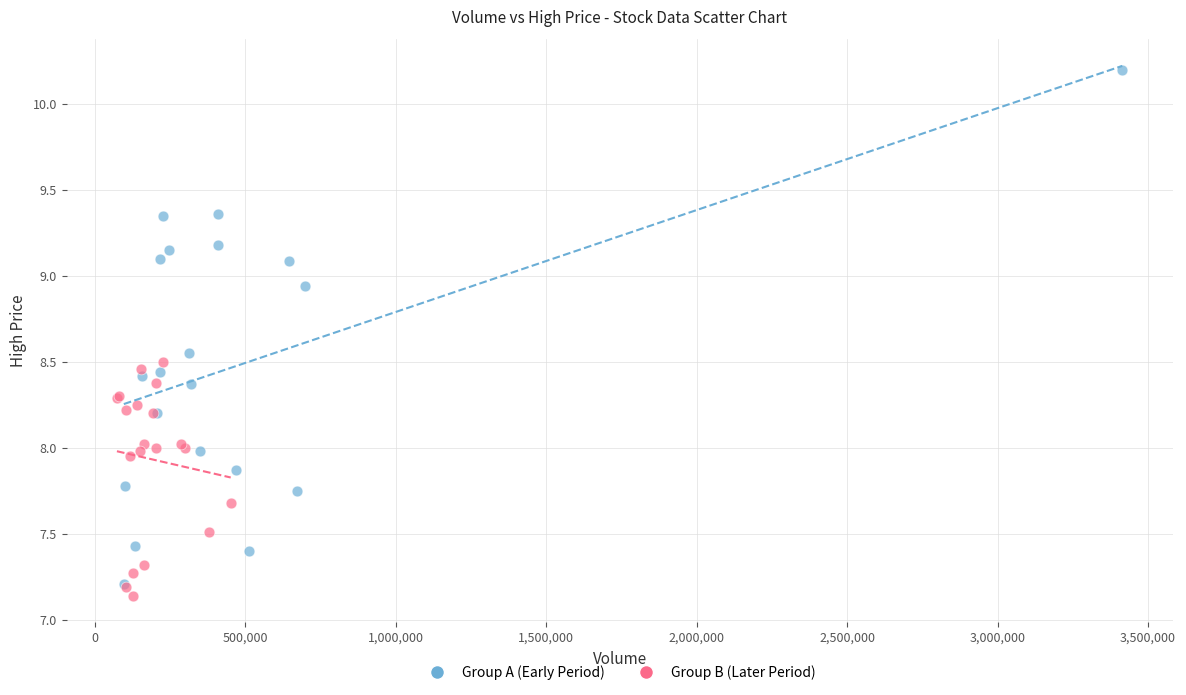

Which series has the largest Y range (max minus min)?

Group A (Early Period)